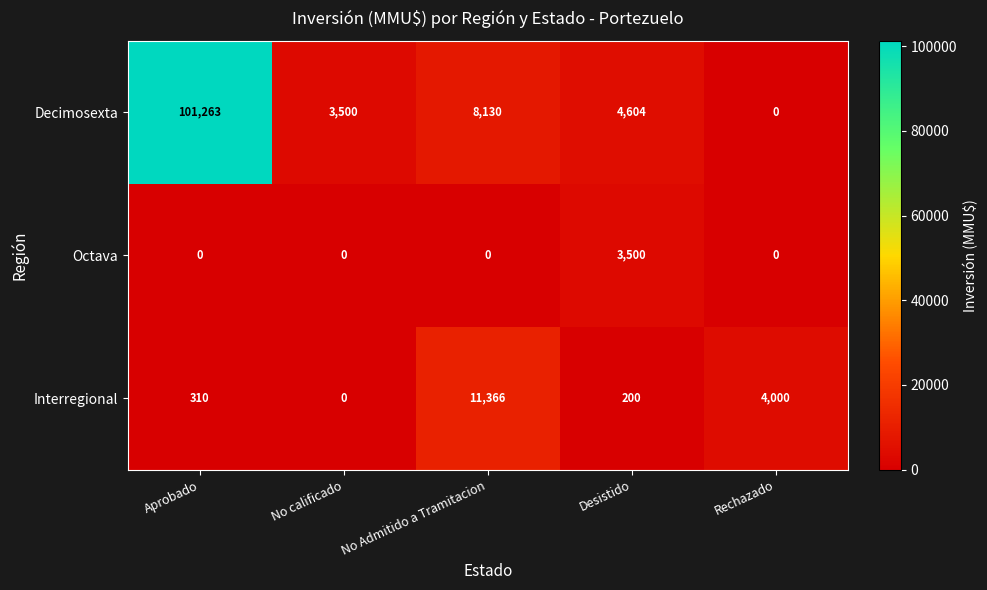

What is the spread (max minus min) of values at No calificado?

3500